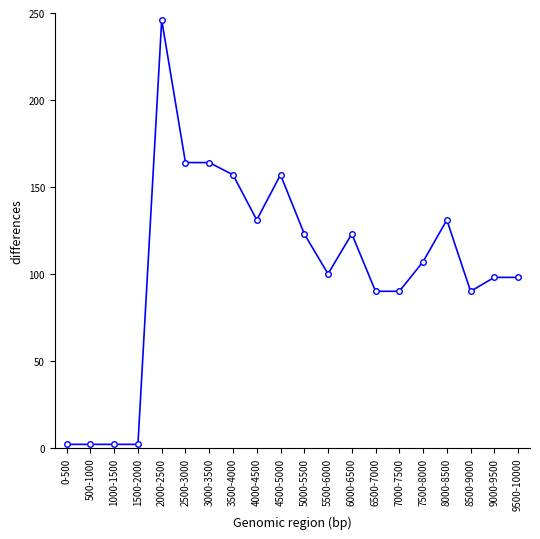

What is the difference between the values at 7500-8000 and 3500-4000?

50